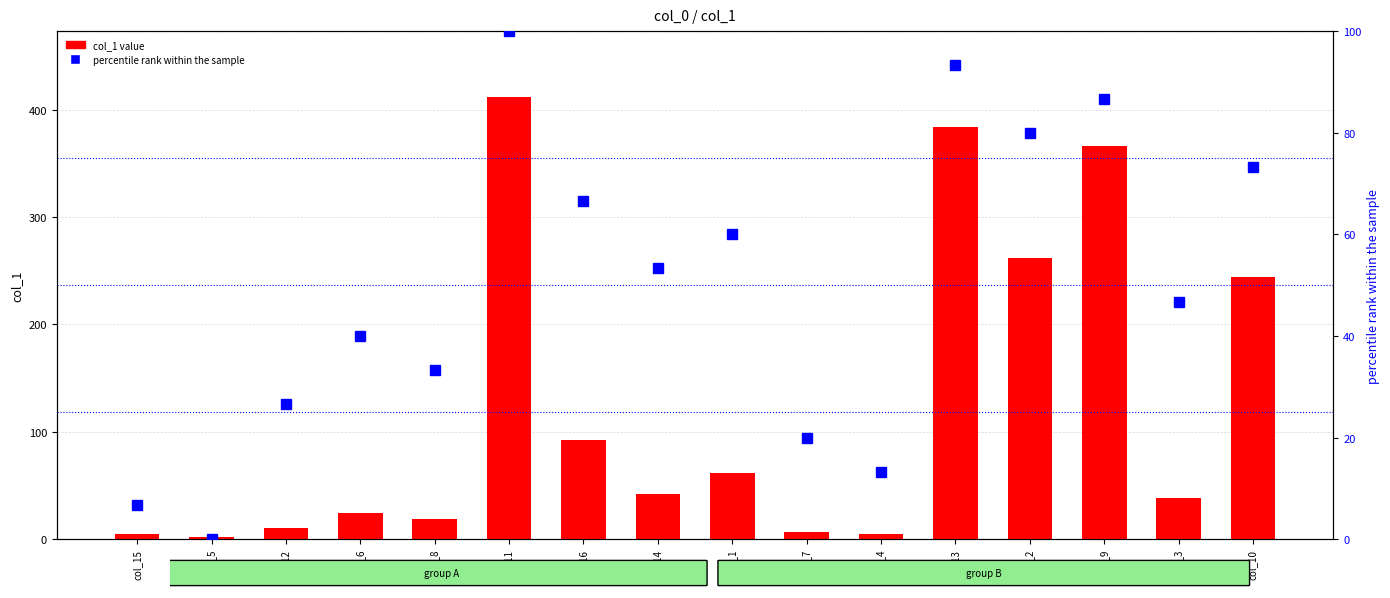

What is the lowest value of the col_1 series?

2.4